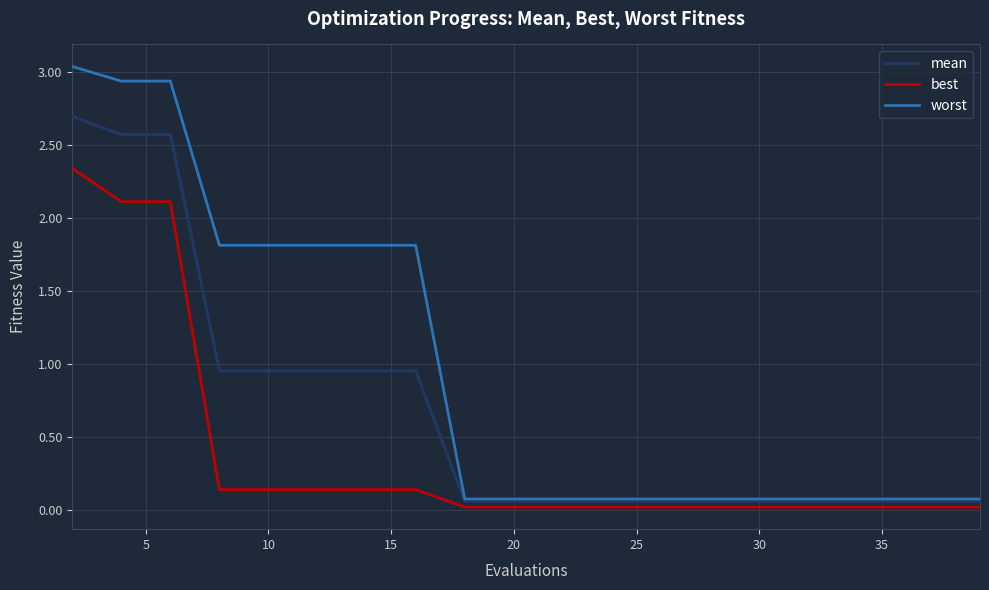

Rank the series by their maximum value, from highest to lowest.

worst, mean, best